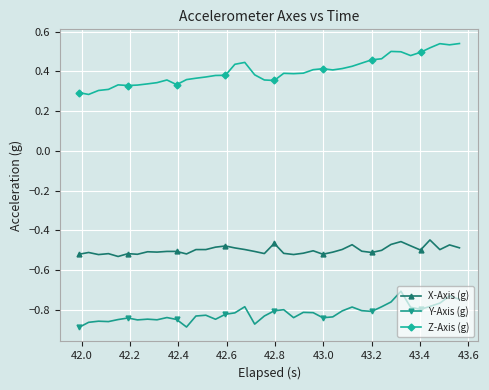

Which series has the largest total across all categories?

Z-Axis (g)